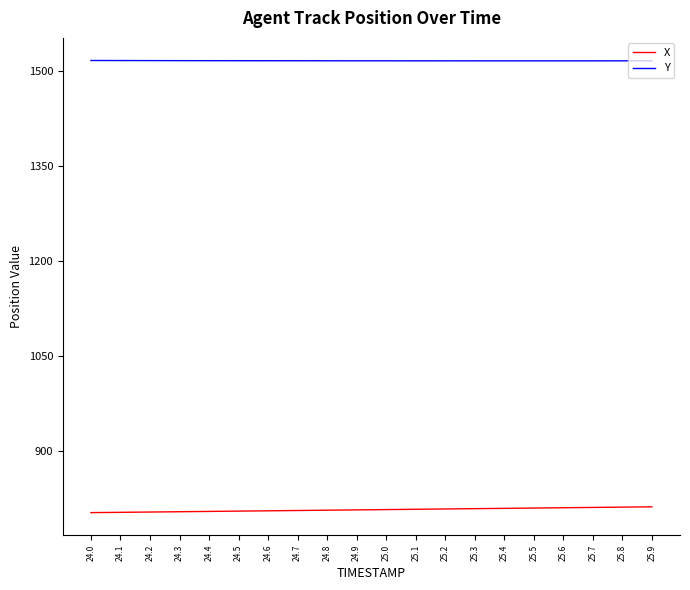

What is the difference between the highest and lowest values at 25.3?

705.9